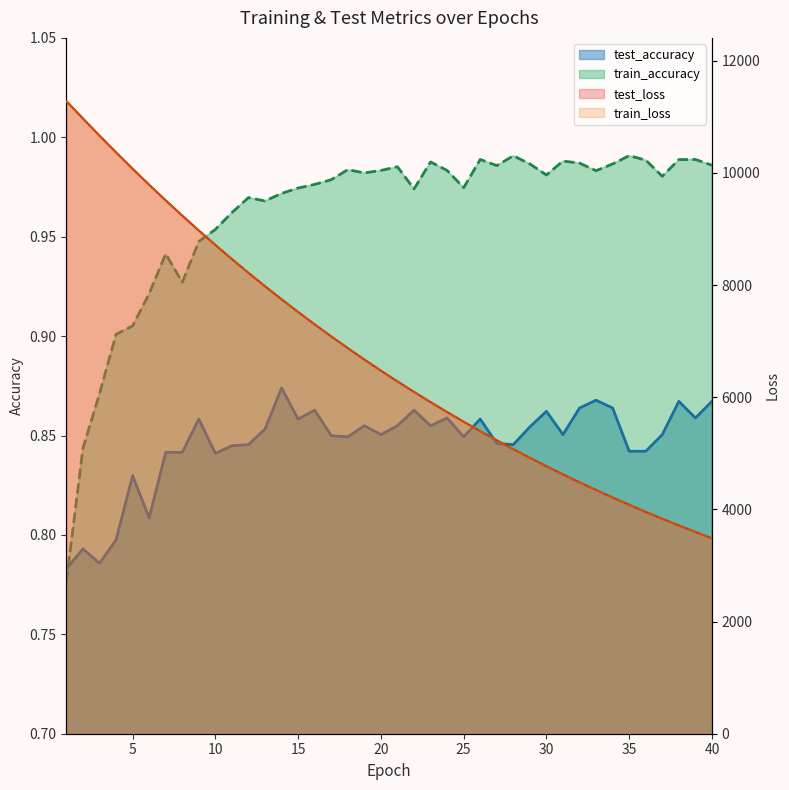

Rank the series at 22 from highest to lowest value.

test_loss, train_loss, train_accuracy, test_accuracy